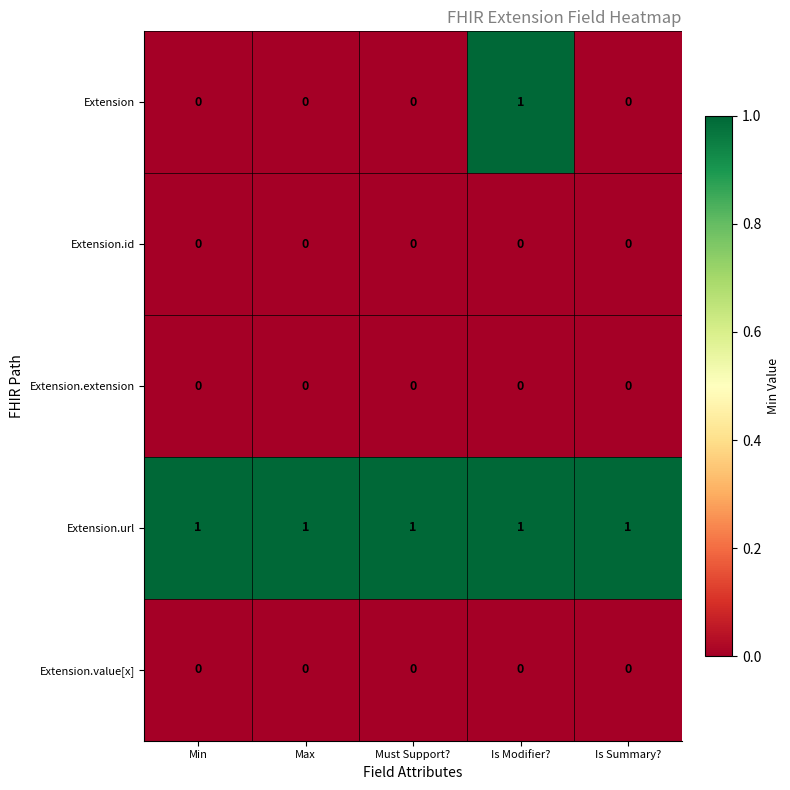

Which series has the widest spread of values?

Extension